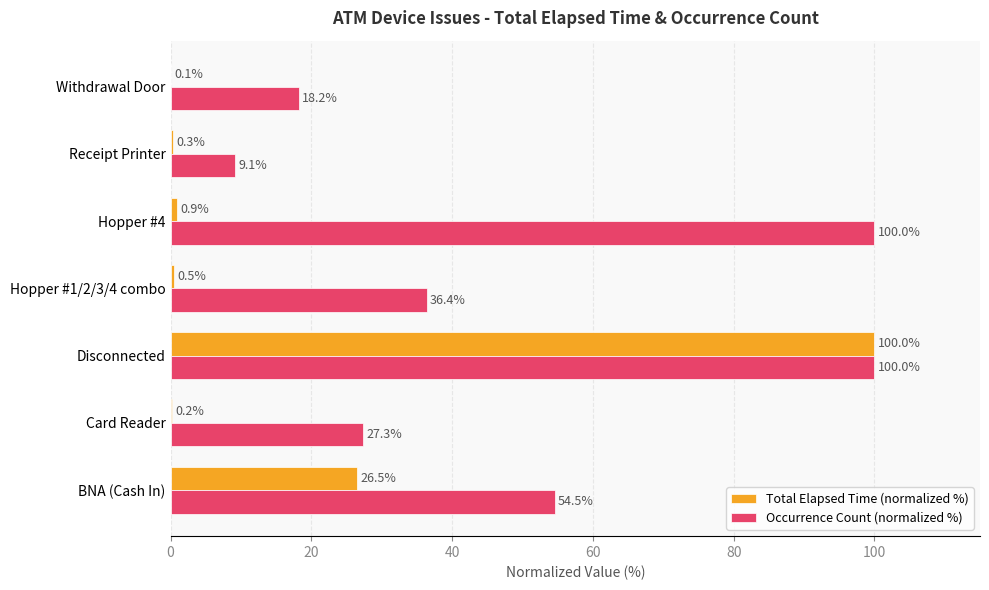

Is the value of Total Elapsed Time (normalized %) at Hopper #1/2/3/4 combo greater than the value of Occurrence Count (normalized %) at BNA (Cash In)?

No